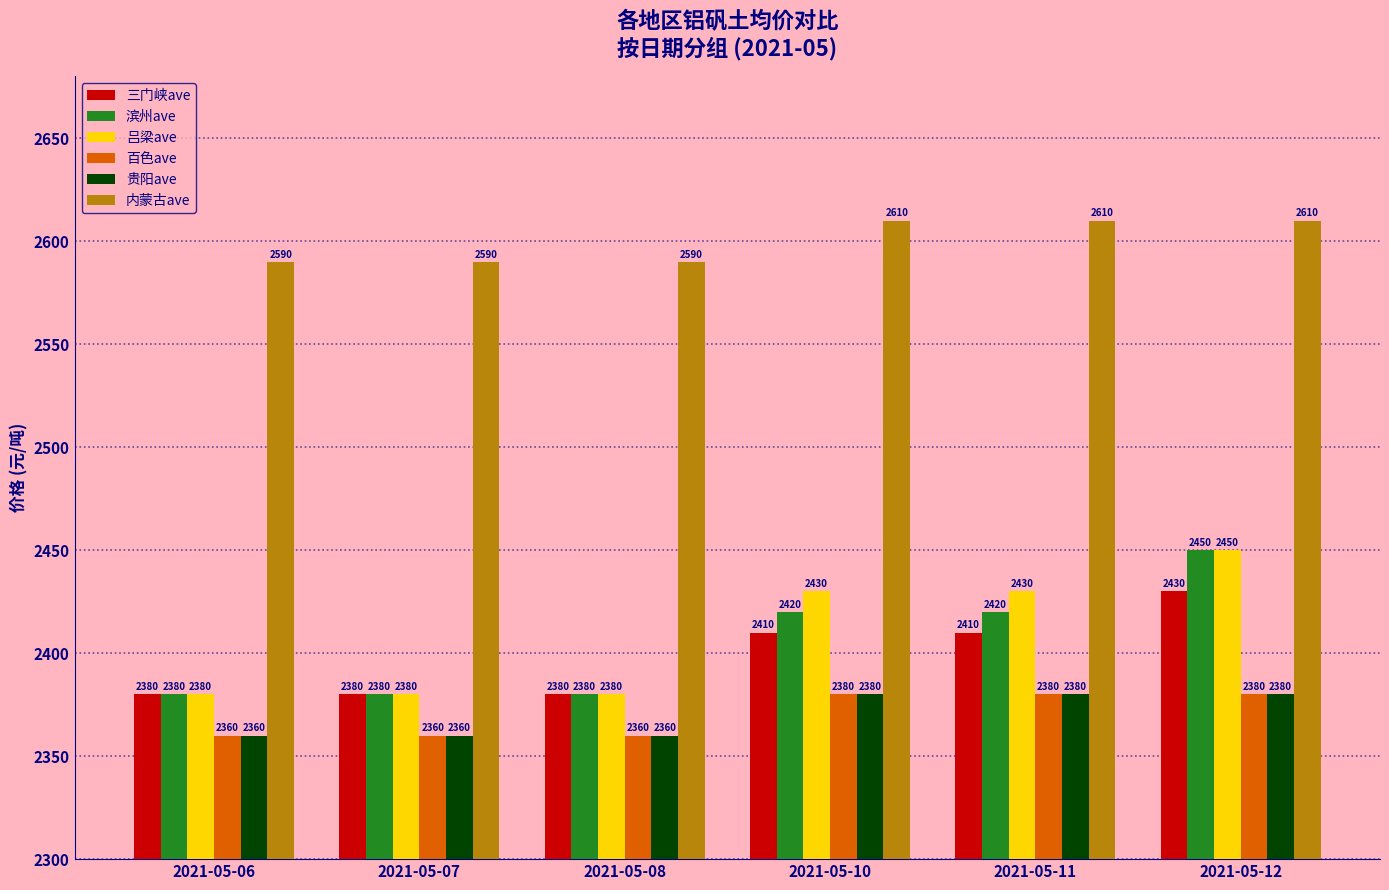

How many distinct data groups are displayed?

6